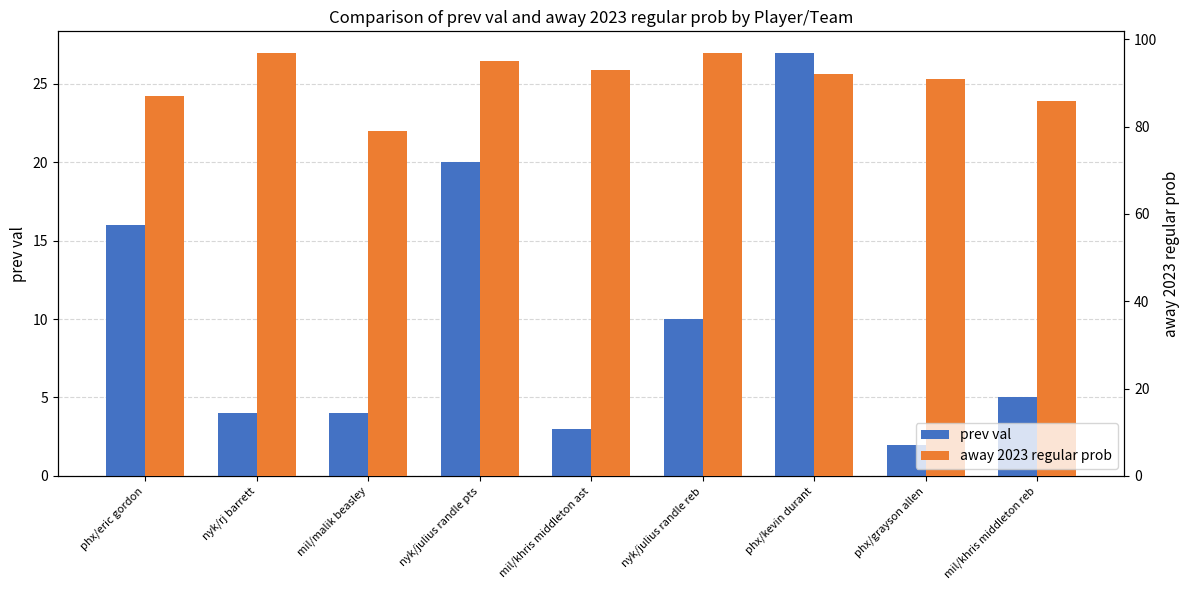

Rank the series at phx/kevin durant from lowest to highest value.

prev val, away 2023 regular prob